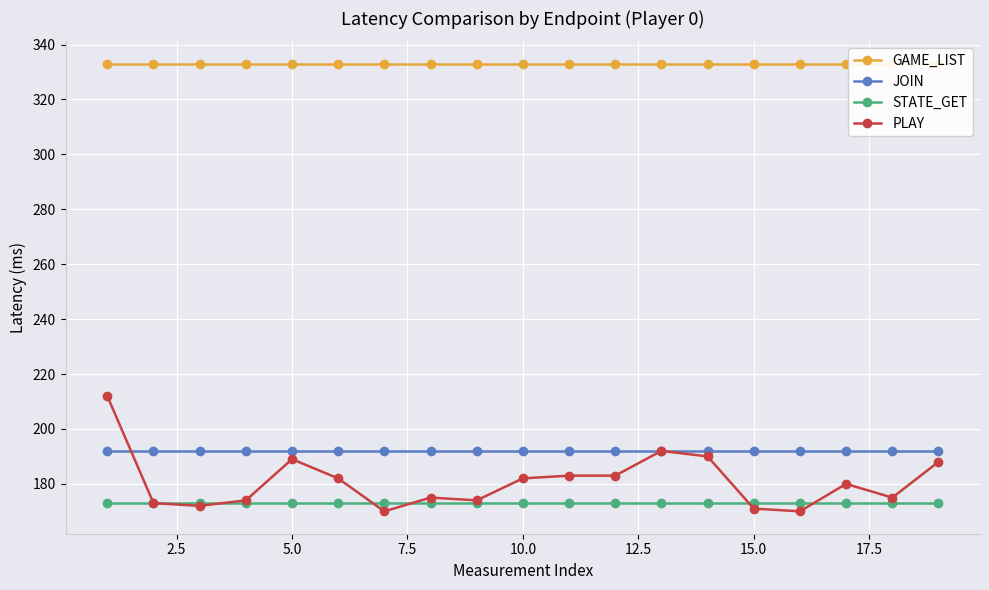

The value of PLAY at 15.0 is 171. True or false?

True